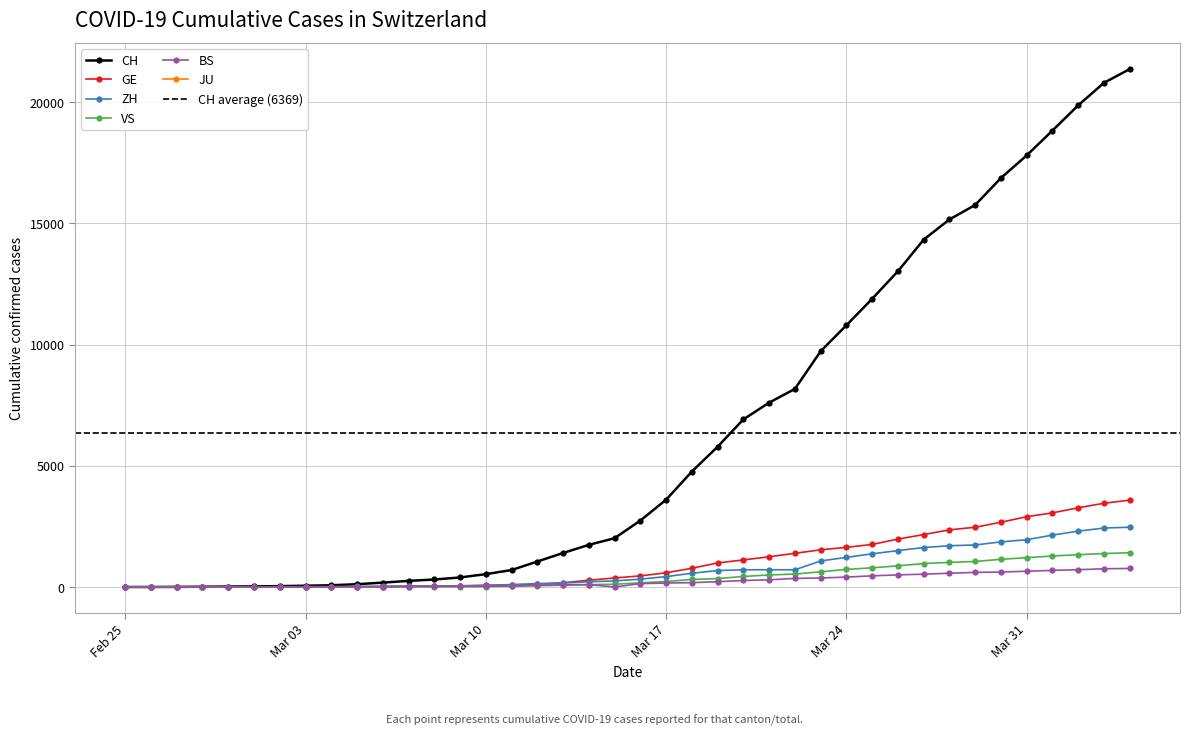

True or false: VS and ZH intersect in this chart.

False